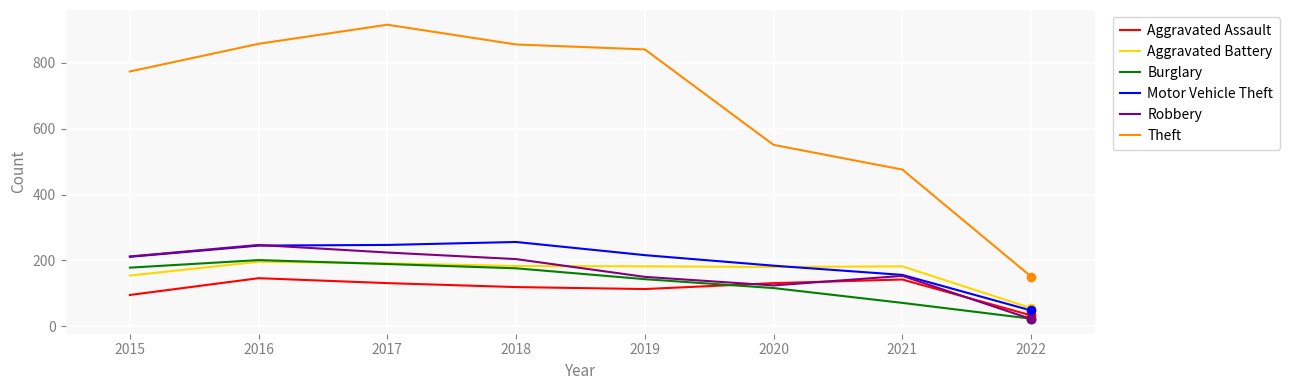

True or false: Aggravated Assault and Aggravated Battery intersect in this chart.

False